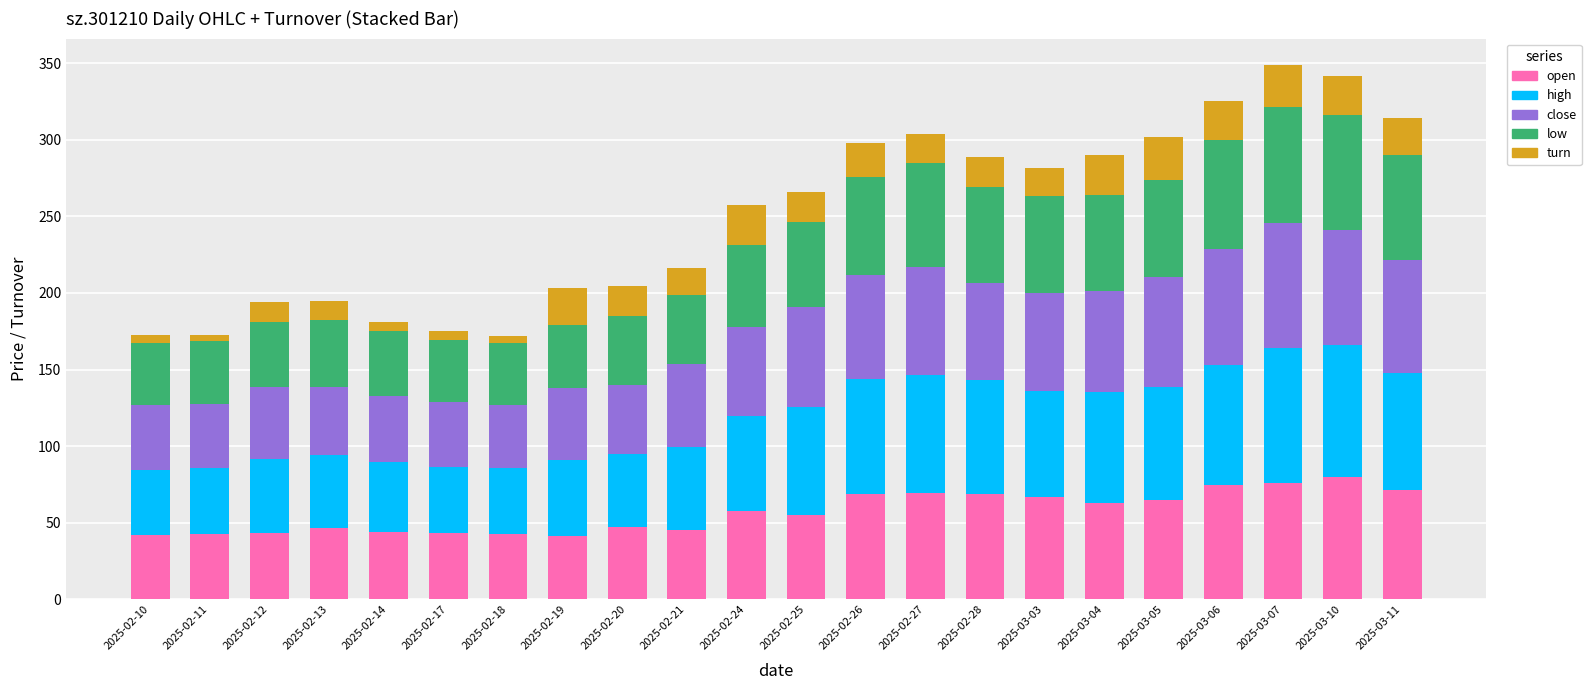

What are all the series names shown in the legend?

open, high, close, low, turn